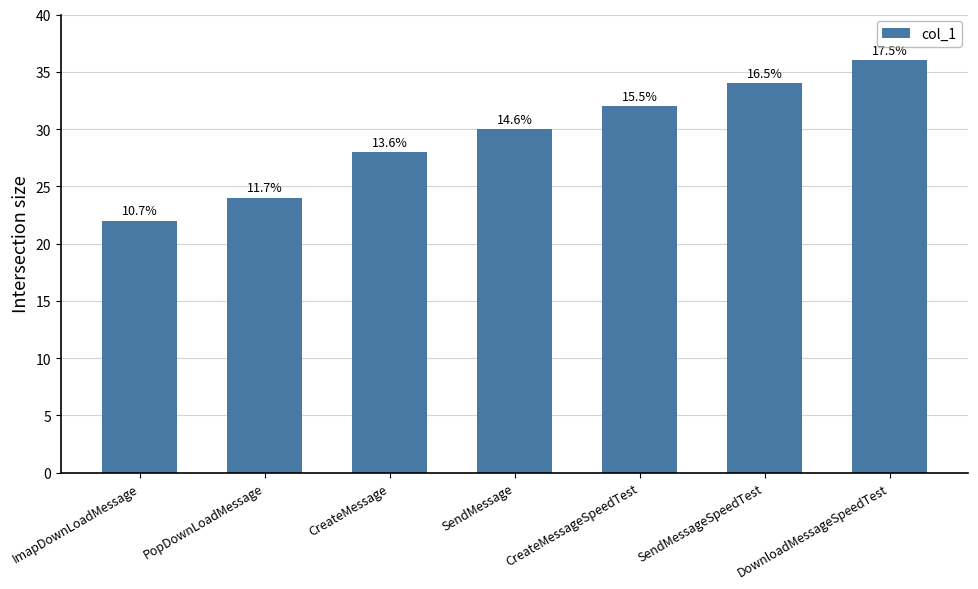

Are the bars grouped side by side (vs. stacked)?

No